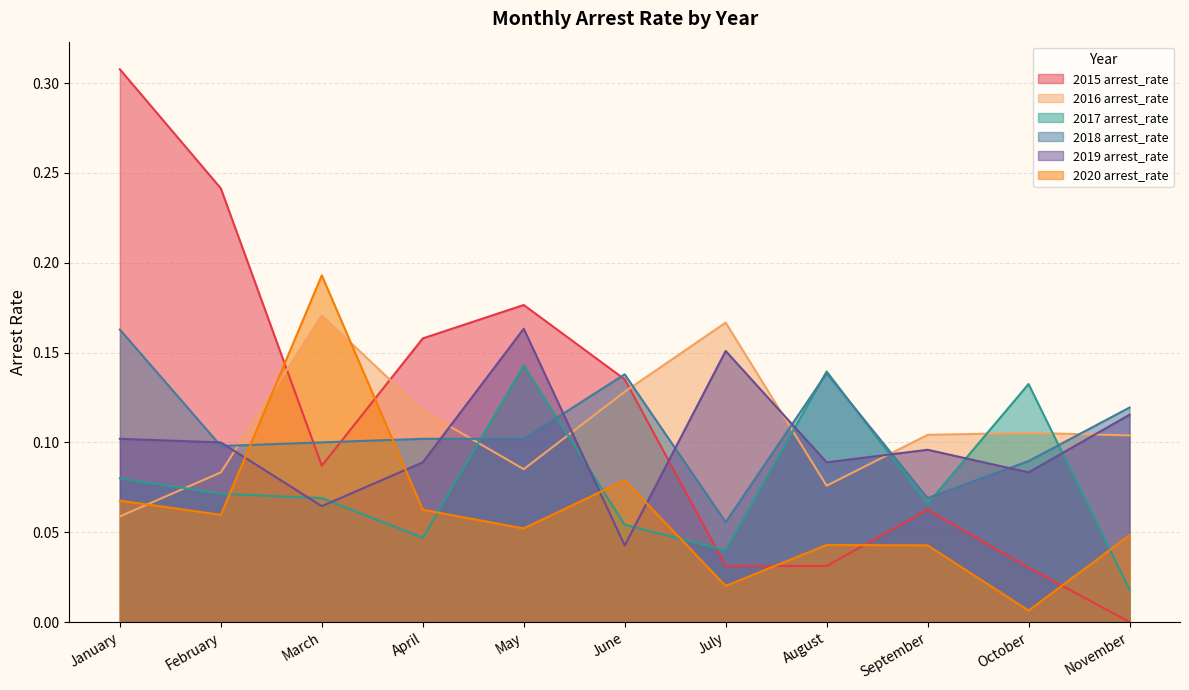

At how many categories does at least one series exceed 0?

11